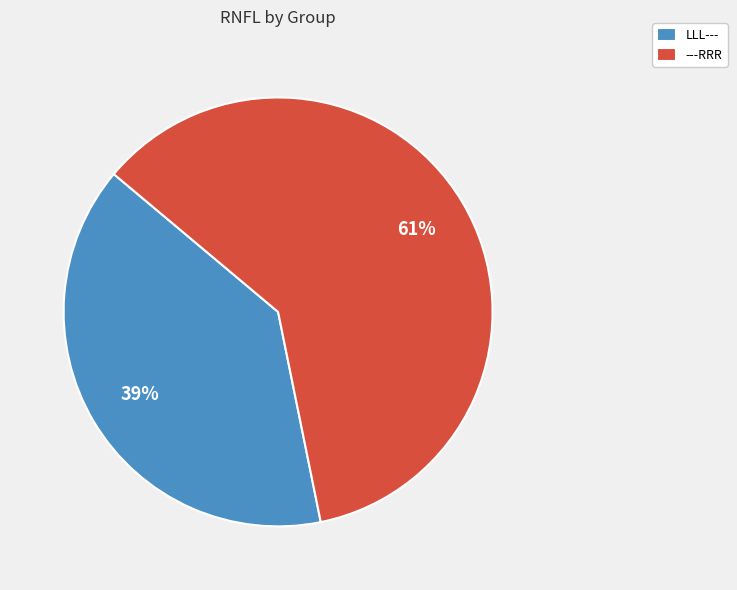

How many slices are in this pie chart?

2